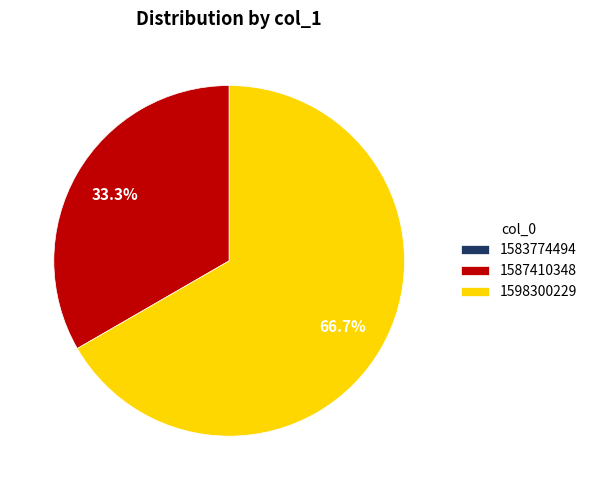

Does any single category account for the majority?

Yes